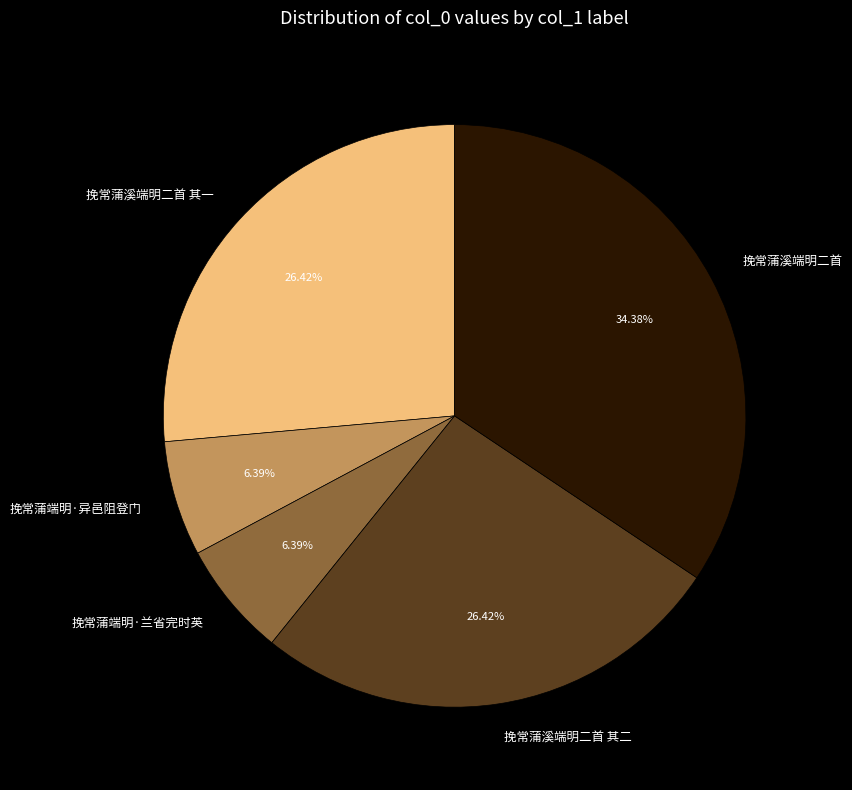

To the nearest percent, what is the combined percentage of 挽常蒲溪端明二首 其一 and 挽常蒲溪端明二首 其二?

53%